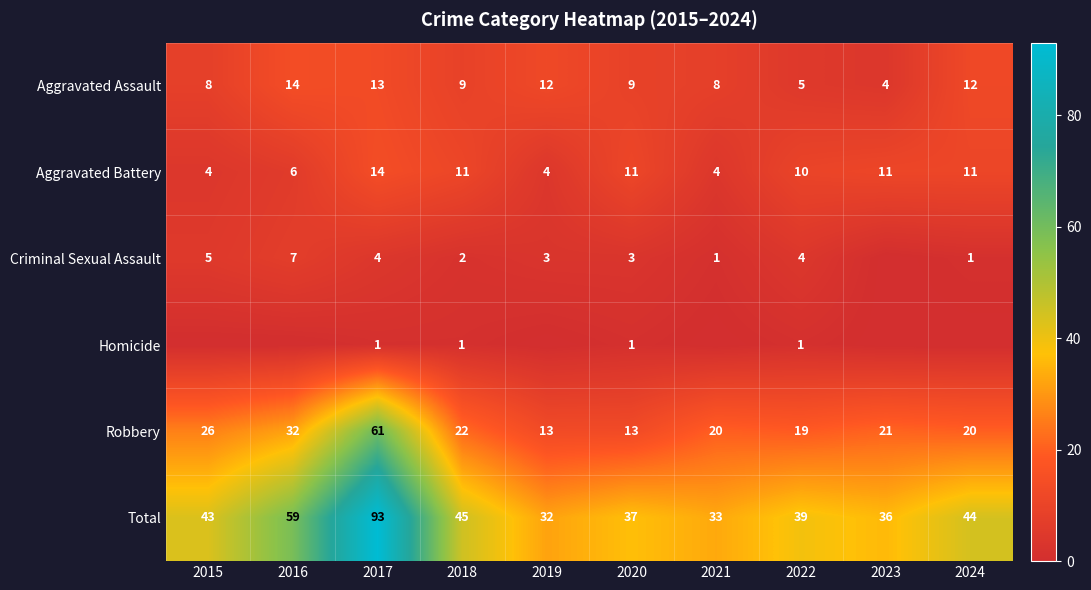

How many series are shown in this chart?

6